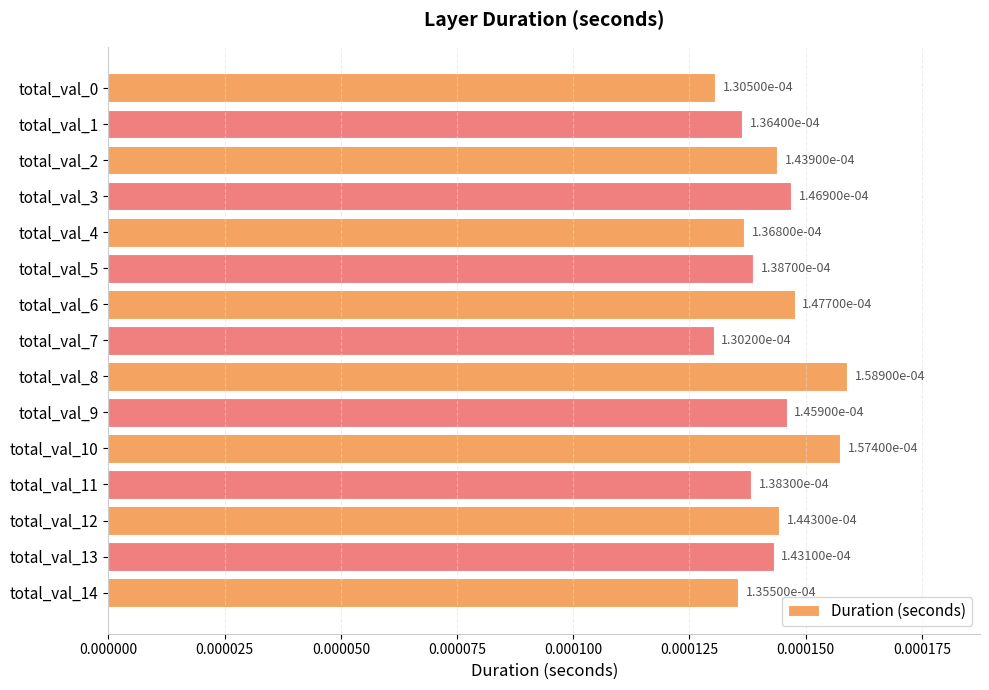

Which has a higher value, total_val_3 or total_val_5?

total_val_3